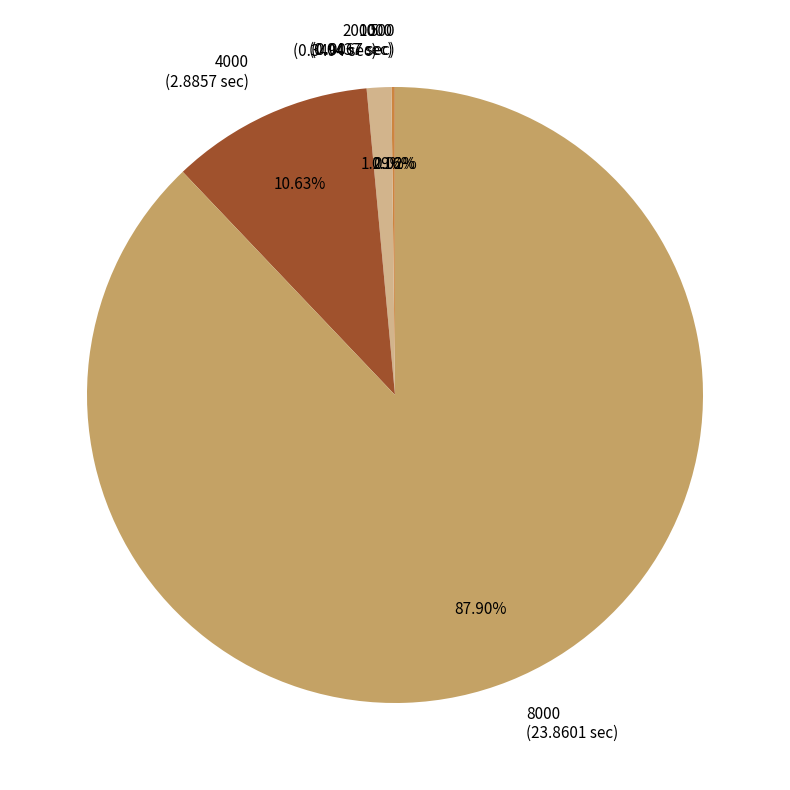

Which category has the smallest portion of the pie?

500